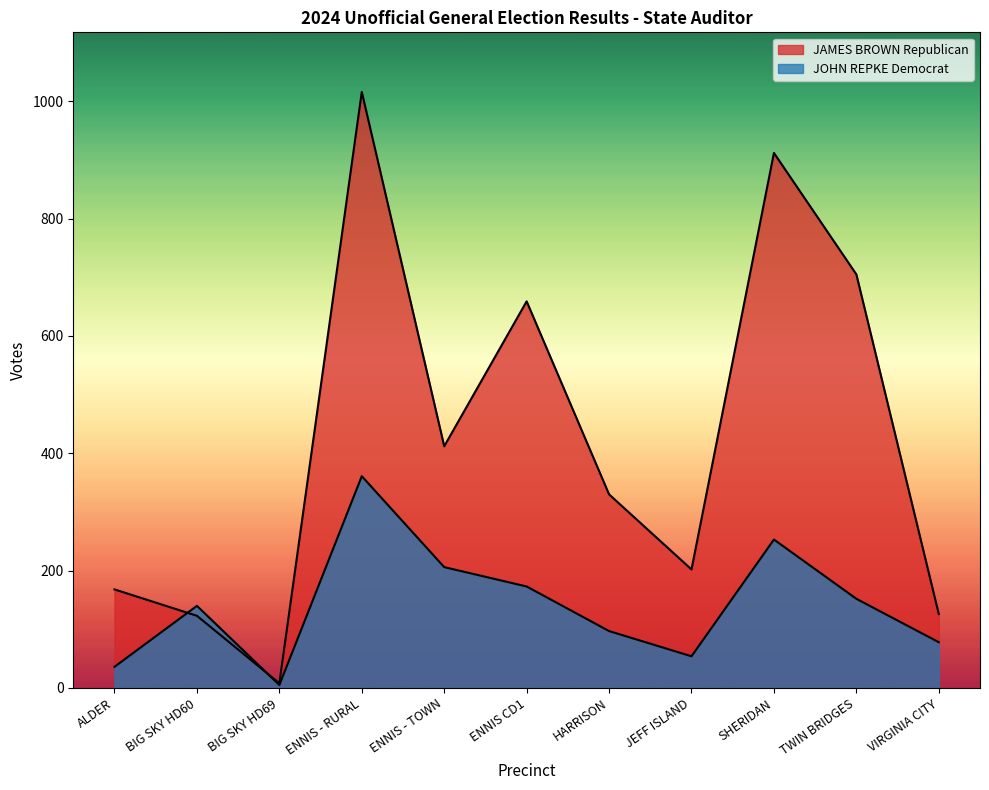

Is it true that JOHN REPKE Democrat equals 97 at HARRISON?

True